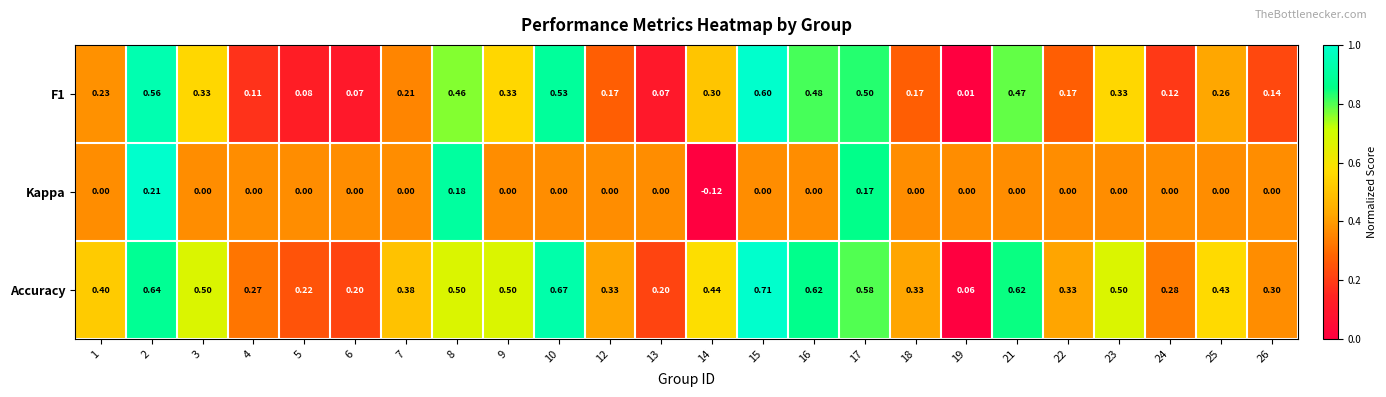

What is the total value across all series at 16?

1.1